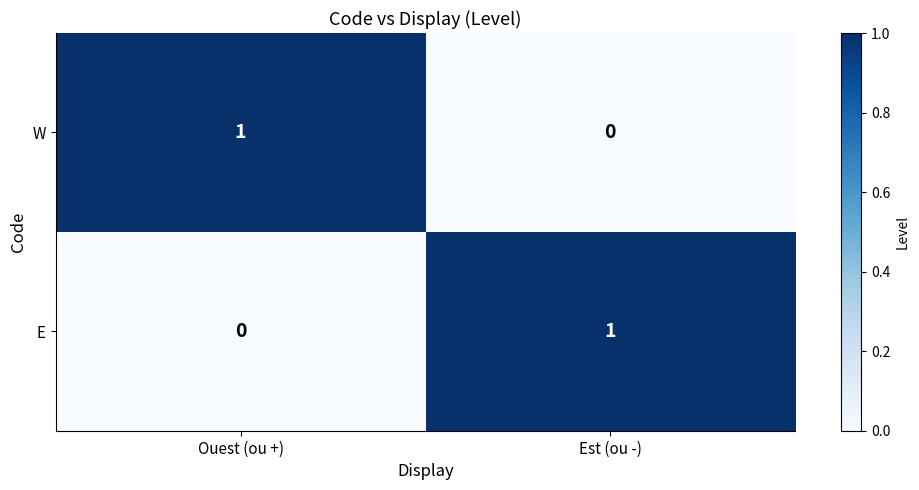

At which label does E reach its minimum?

Ouest (ou +)